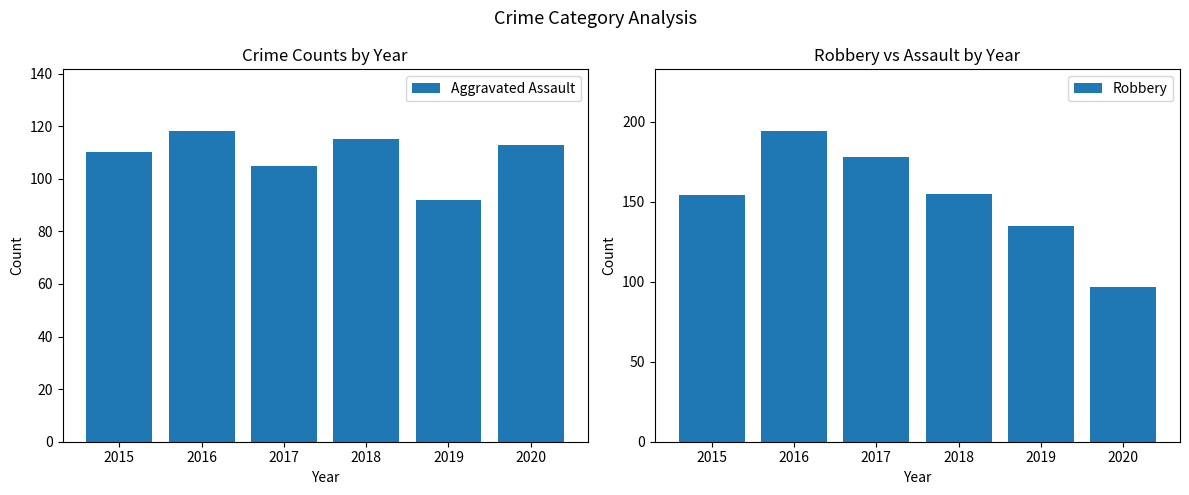

Which series has the largest total across all categories?

Robbery